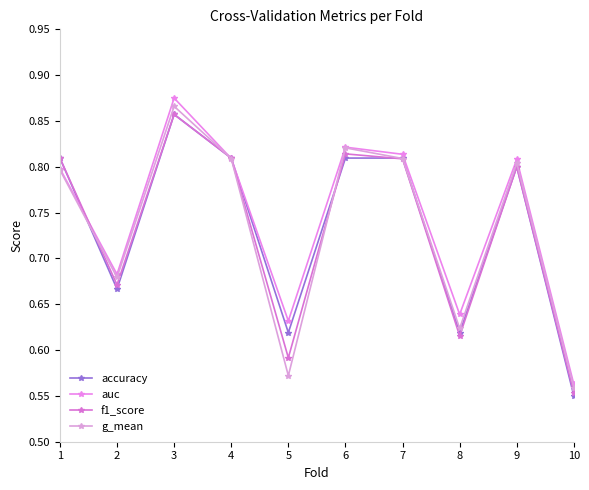

What are all the series names shown in the legend?

accuracy, auc, f1_score, g_mean